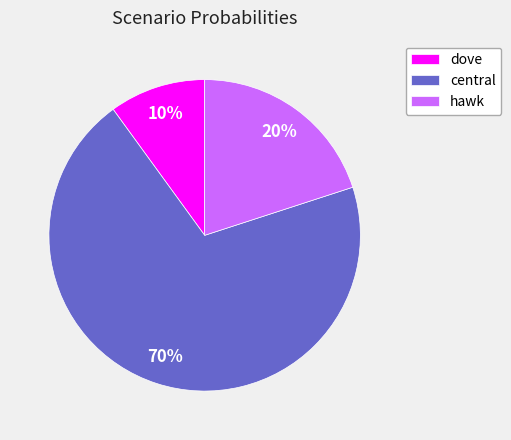

Combined, do hawk and dove account for over 50%?

No